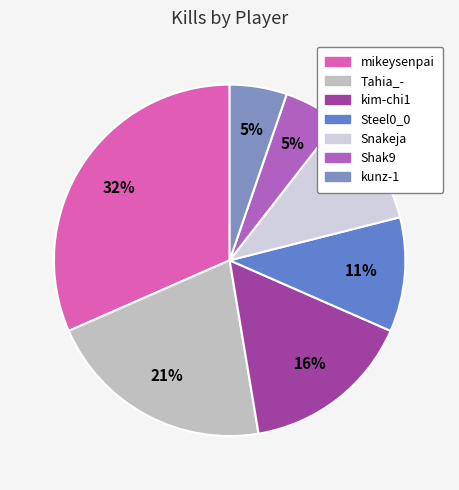

To the nearest percent, what is the difference between the Snakeja and kim-chi1 slice percentages?

5%